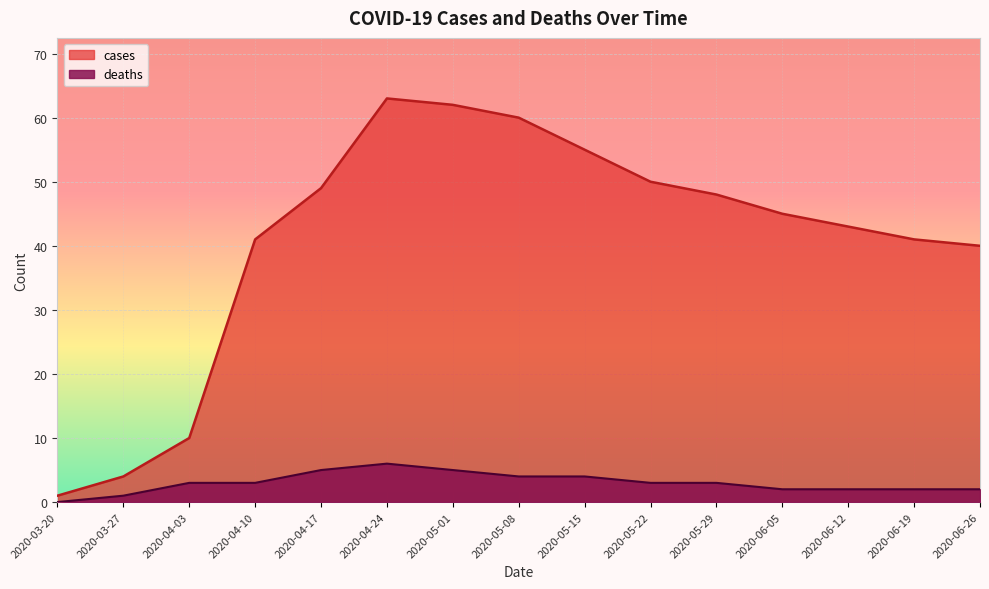

Does the chart display data point markers on the line(s)?

No